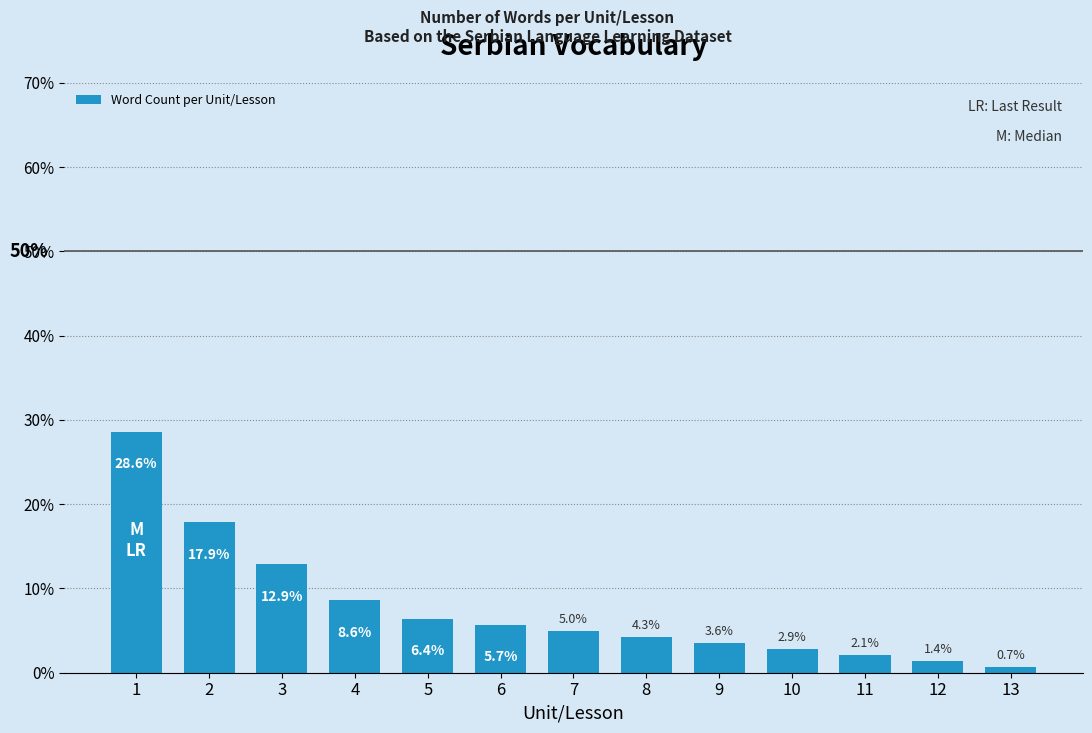

What is the sum of the values at 13 and 2?

18.6